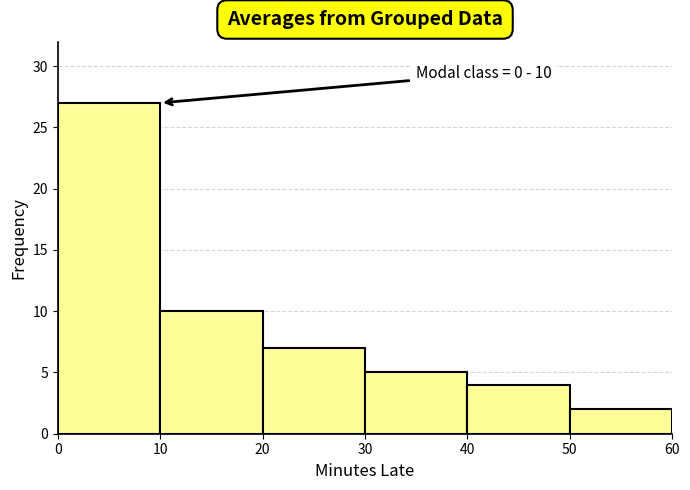

Over which range of the x-axis is the bar tallest?

0 to 10